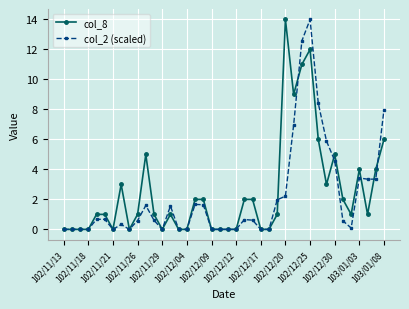

What is the maximum value shown in the chart?

14.0